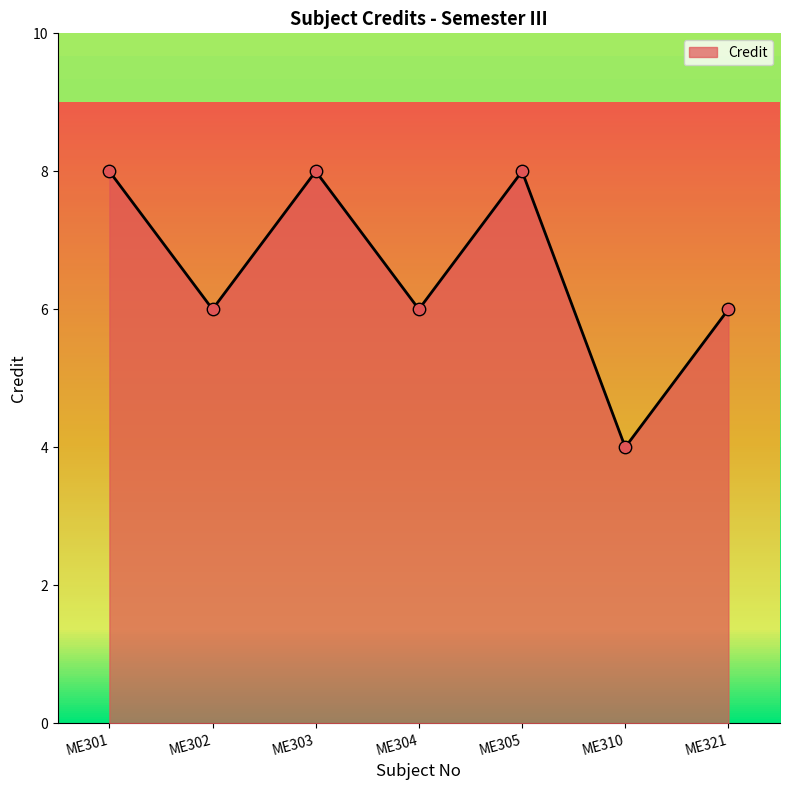

What is the change in value from ME301 to ME304?

-2